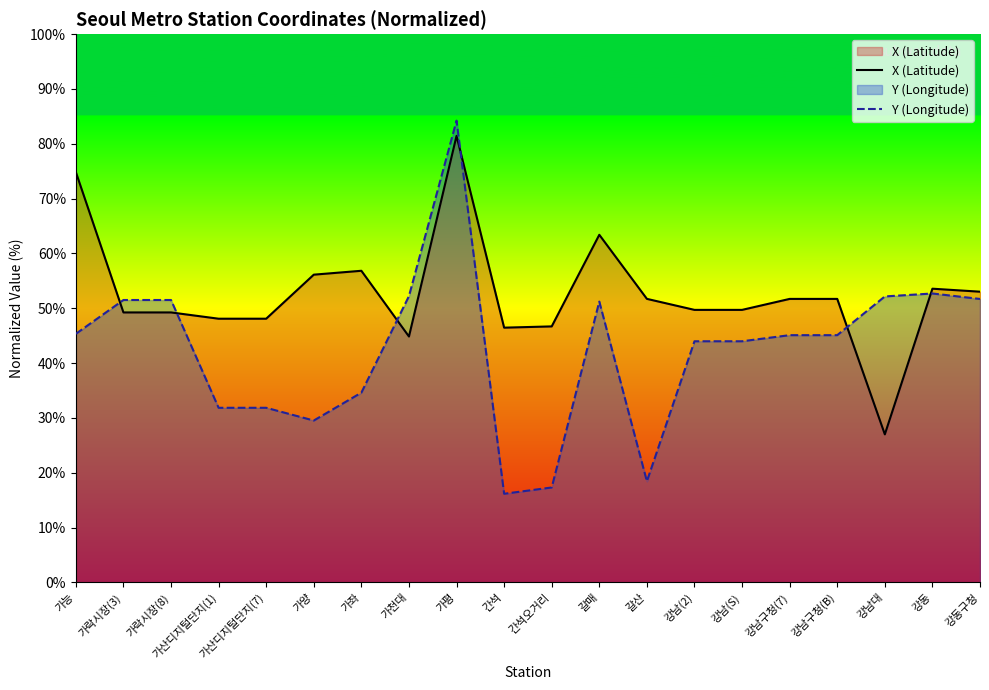

How many series are shown in this chart?

2